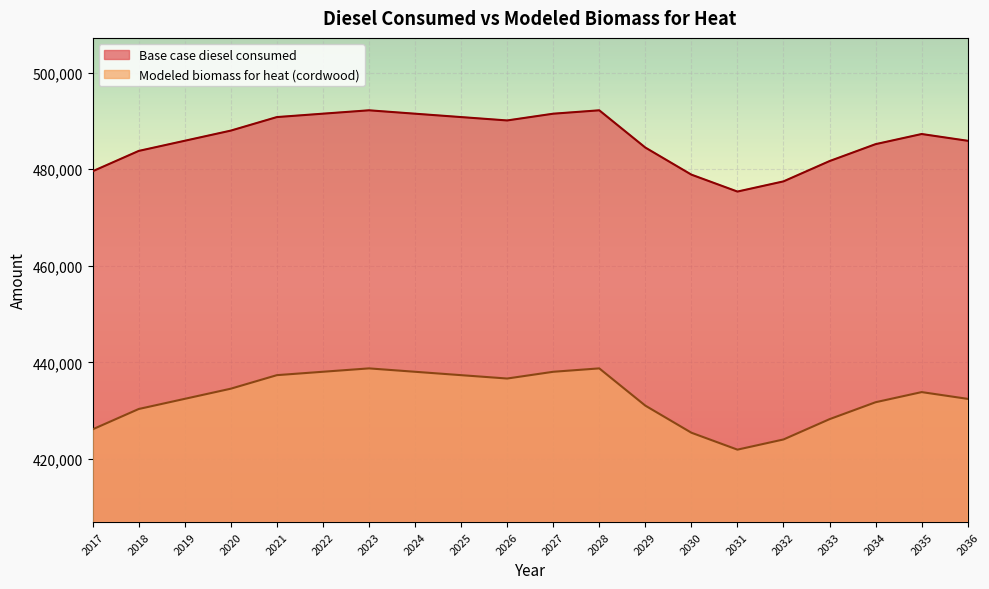

True or false: Base case diesel consumed and Modeled biomass for heat (cordwood) cross at least once.

False